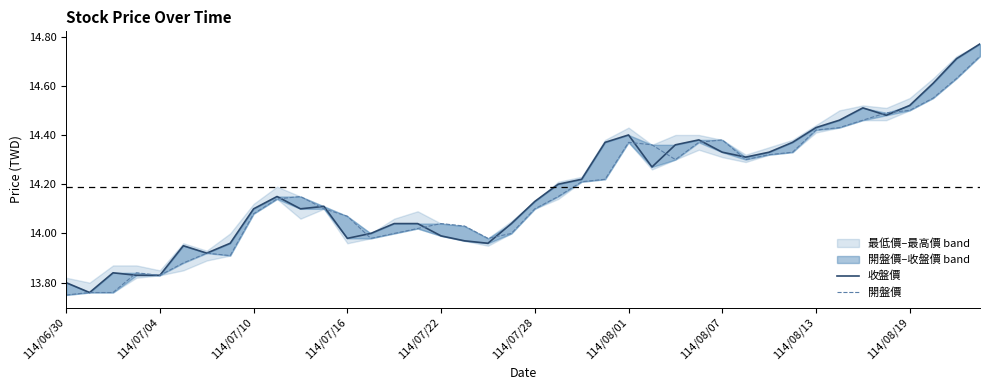

Count the number of categories in the chart.

40